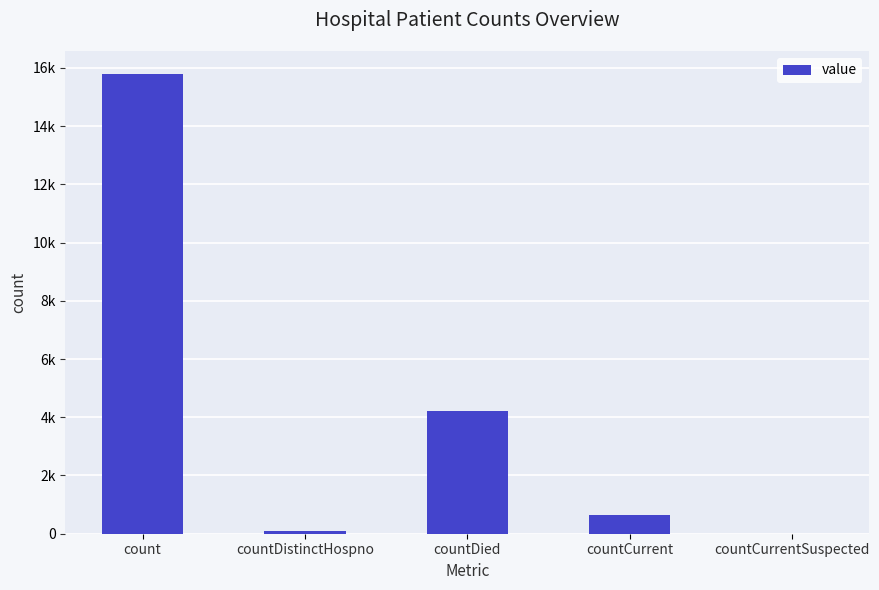

What is the difference between the maximum and minimum values?

15789